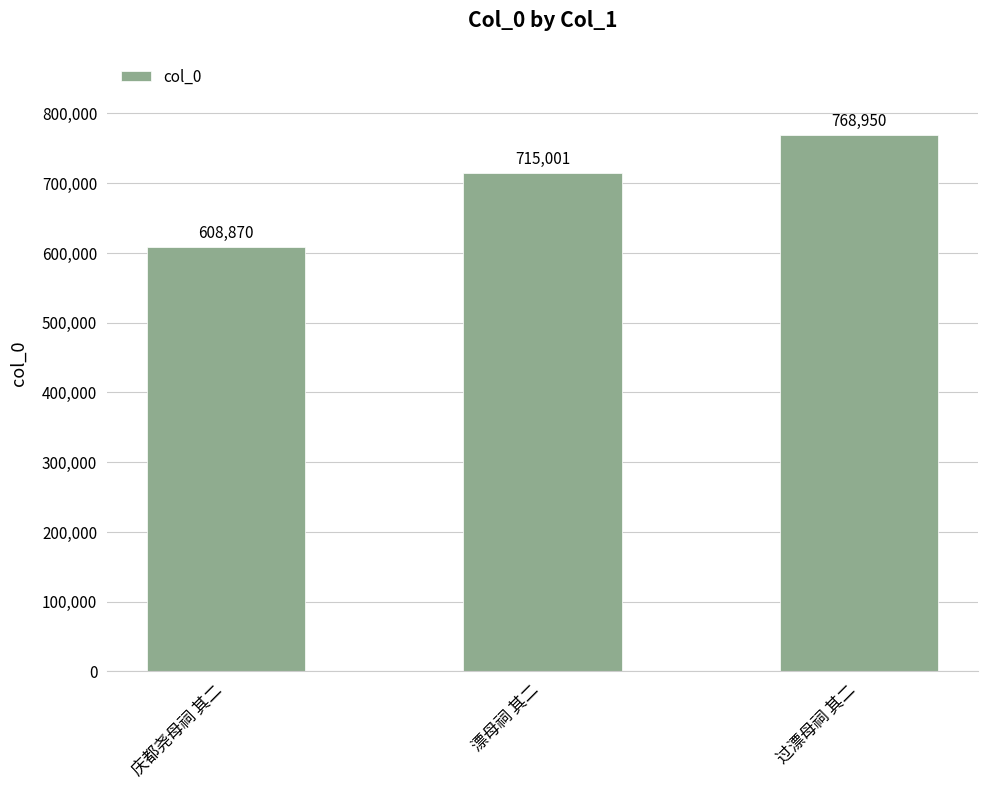

What is the value of the 3rd bar from the left?

768950